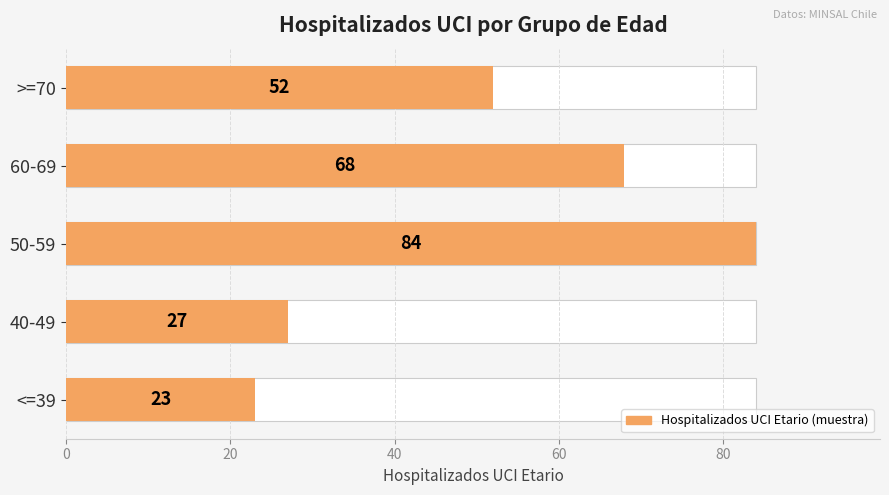

How many data points are above 52?

2